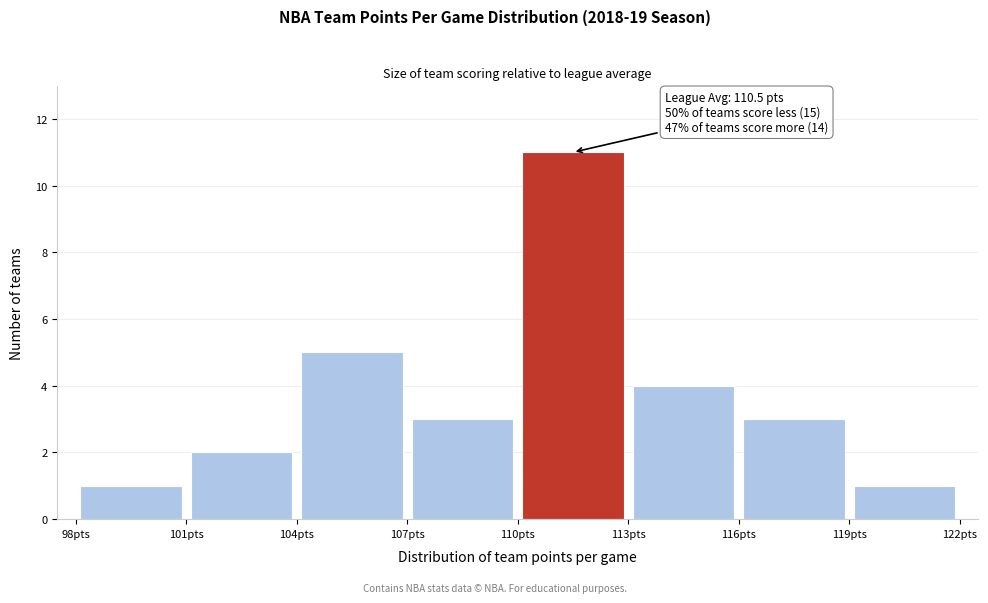

Which range on the x-axis has the tallest bar?

110 to 113